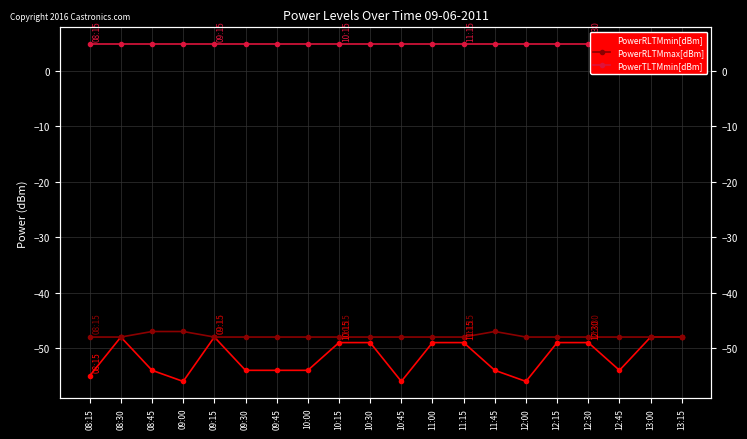

Where does the PowerRLTMmin[dBm] series first go above -49?

08:30